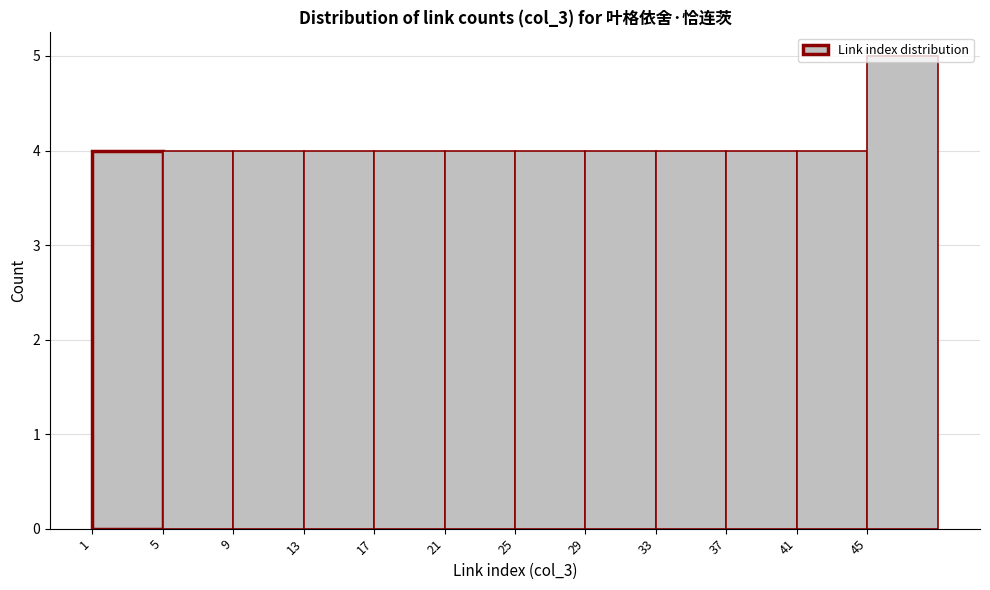

Which range on the x-axis has the tallest bar?

45 to 49